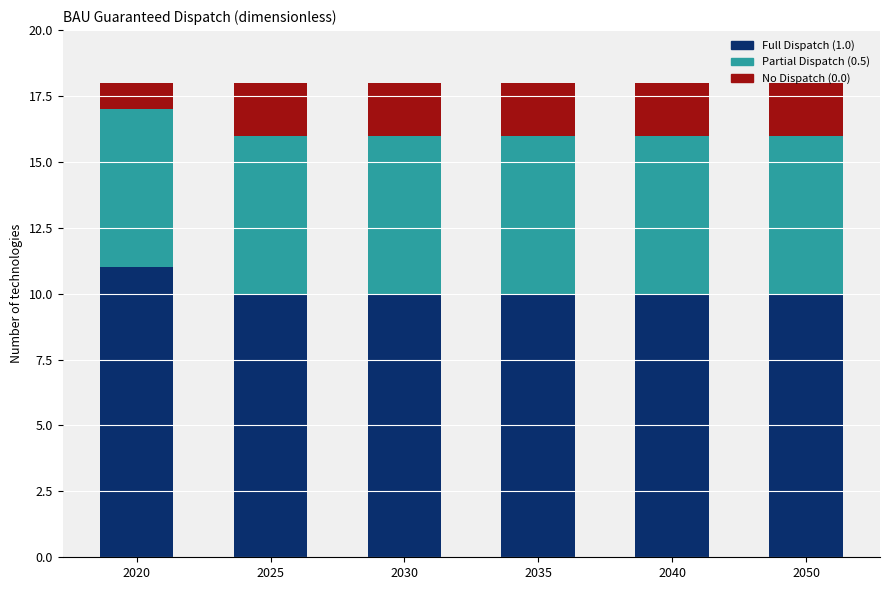

True or false: Full Dispatch (1.0) has a value of 10 at 2035.

True